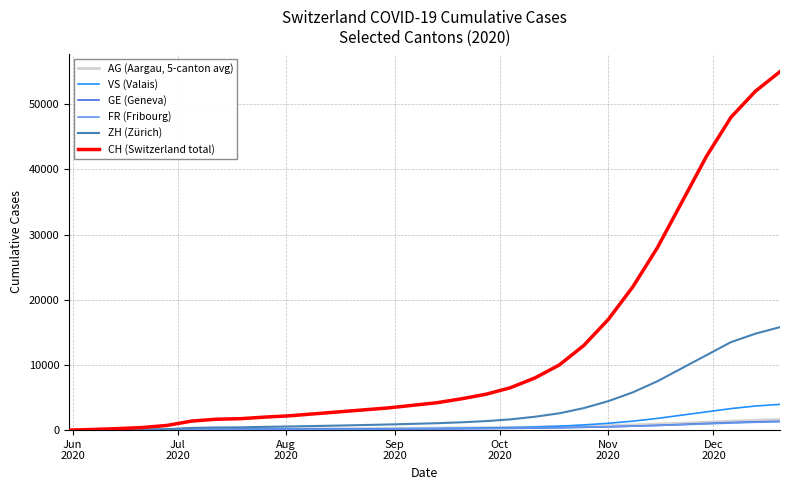

Which series has the largest range (max minus min)?

CH (Switzerland total)